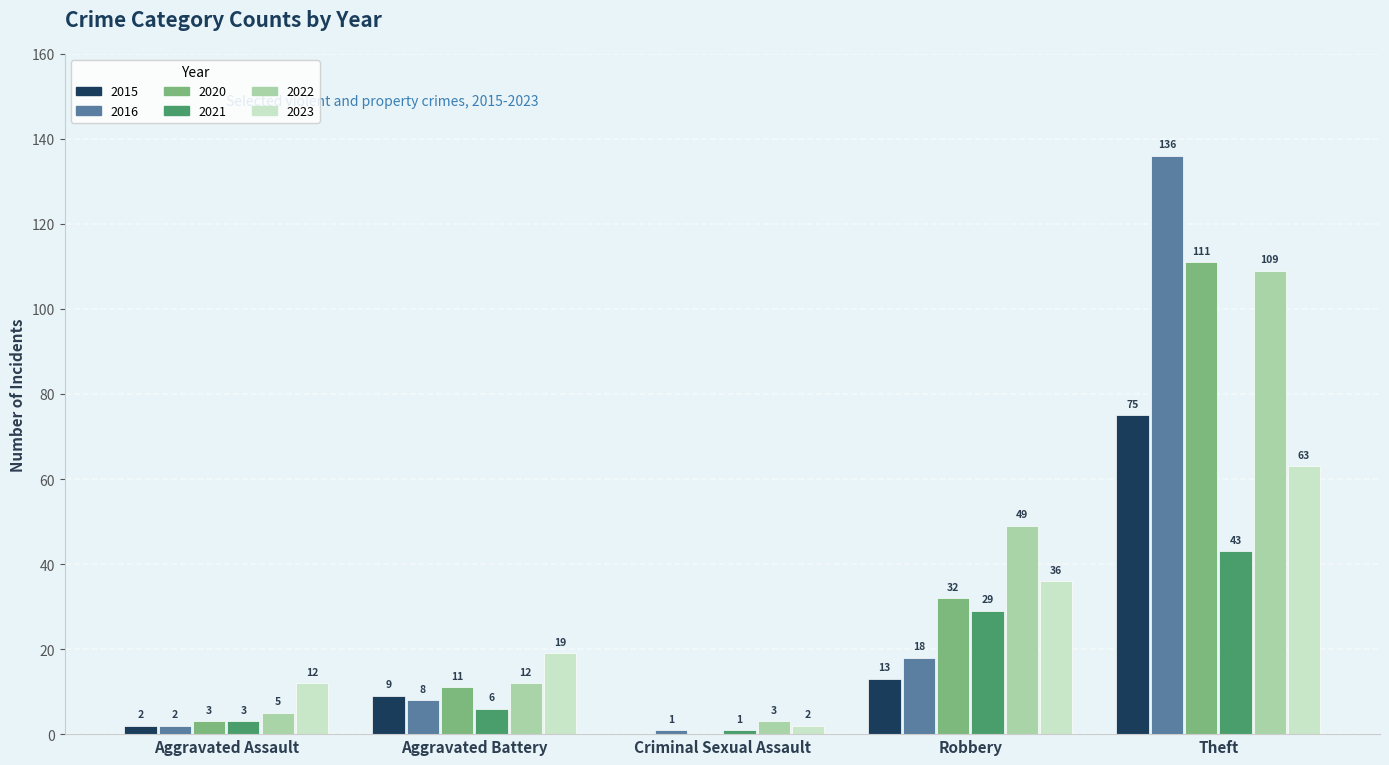

How many groups of bars are there?

5